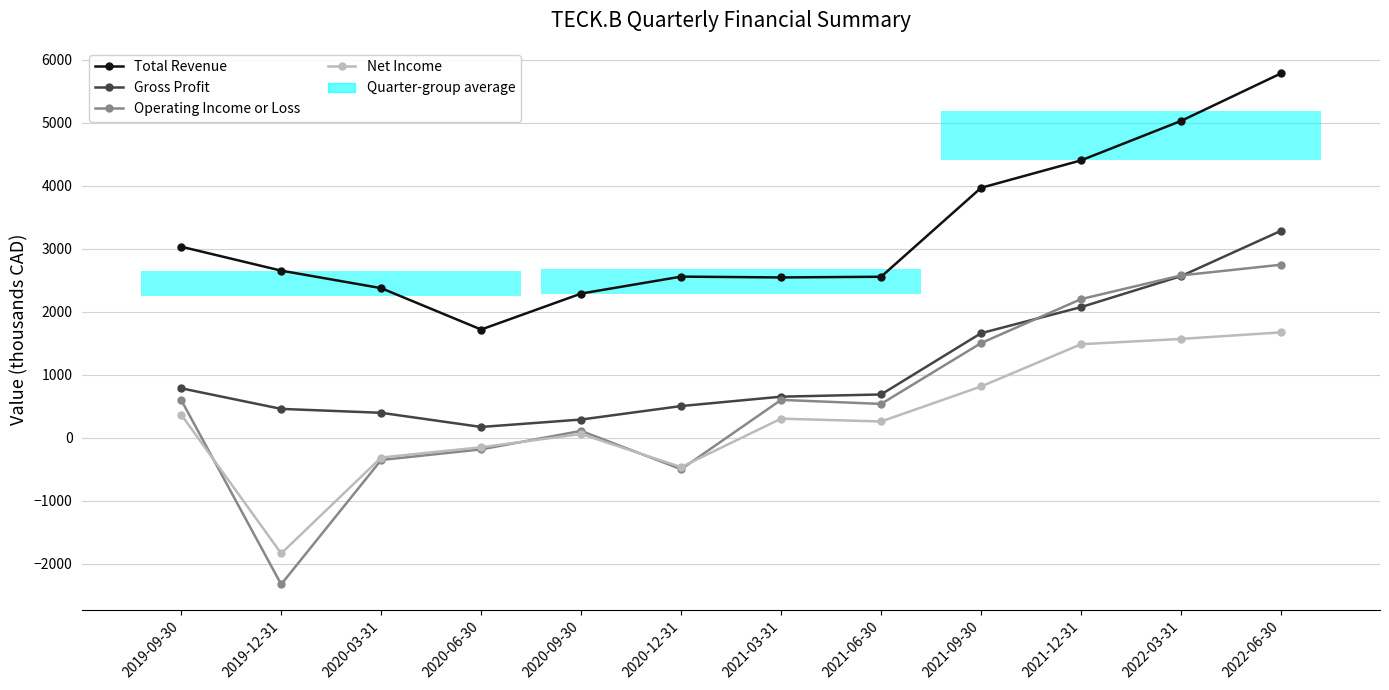

At which label does Net Income first exceed 305?

2019-09-30